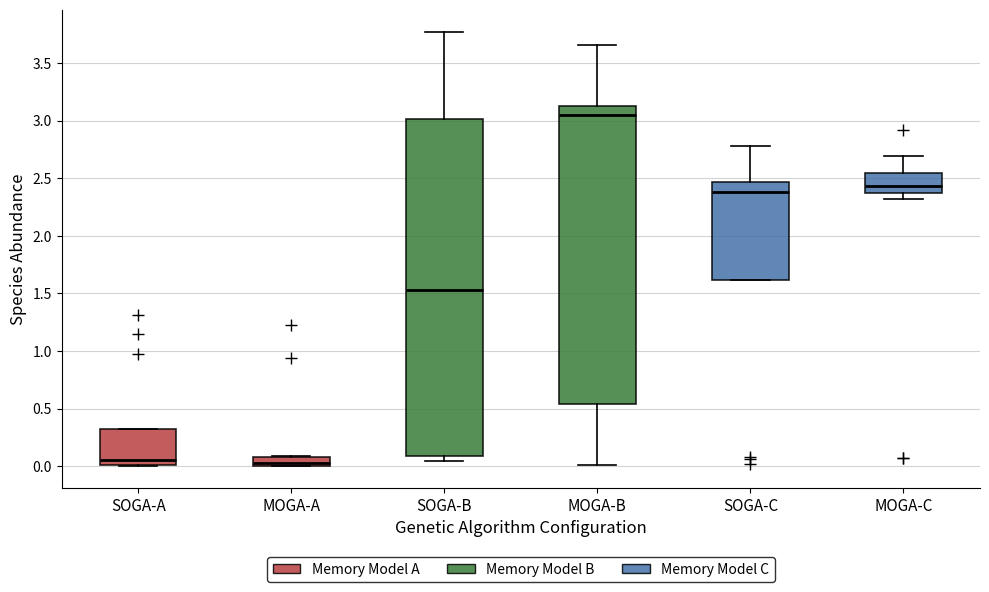

Reading left to right, read every box against the y-axis: the position of its median line, the range the box covers, and the ends of its whiskers. The values are not printed on the chart, so give them approximately, as read against the axis.

SOGA-A: median 0.05, box 0.00 to 0.35, whiskers 0.00 to 0.35
MOGA-A: median 0.05, box 0.00 to 0.10, whiskers 0.00 to 0.10
SOGA-B: median 1.55, box 0.10 to 3.00, whiskers 0.05 to 3.80
MOGA-B: median 3.05, box 0.55 to 3.15, whiskers 0.00 to 3.65
SOGA-C: median 2.40, box 1.60 to 2.45, whiskers 1.60 to 2.80
MOGA-C: median 2.45, box 2.40 to 2.55, whiskers 2.30 to 2.70